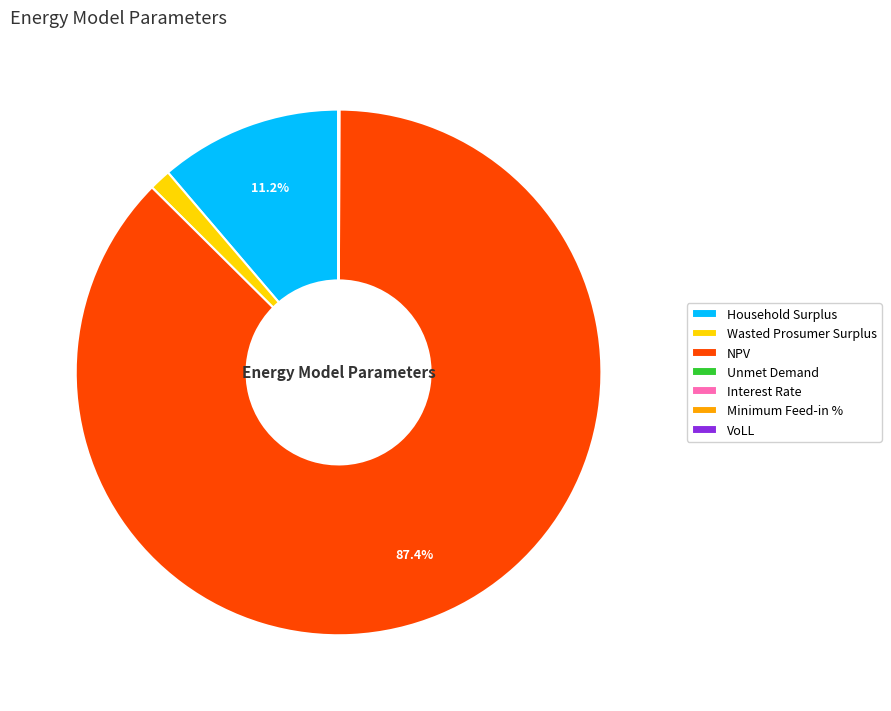

What is the largest slice in the pie chart?

NPV